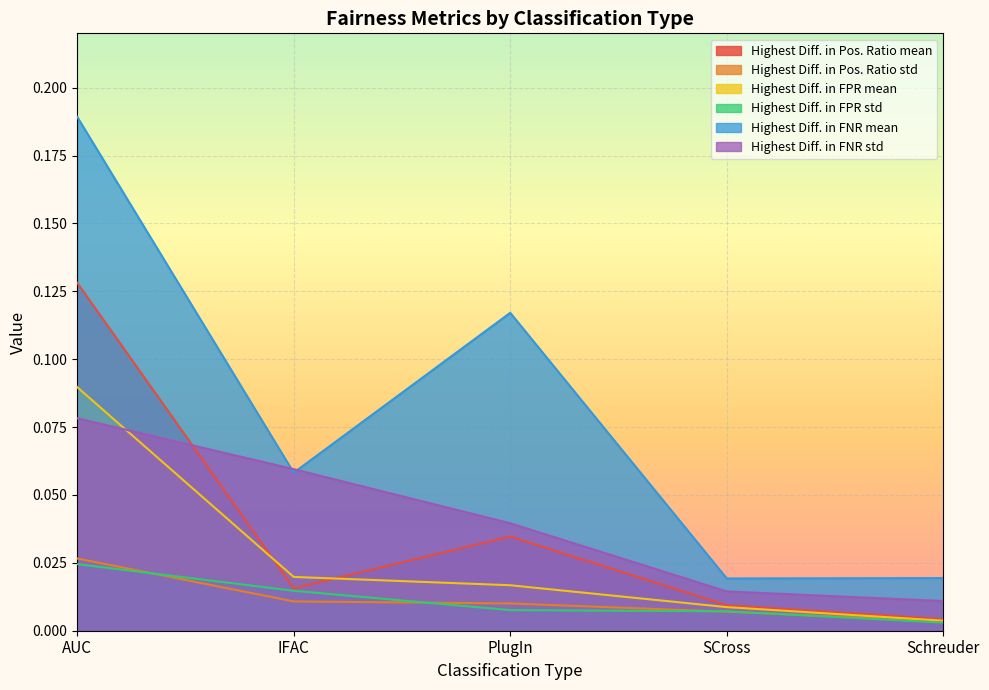

What is the label of the 2nd point from the right?

SCross